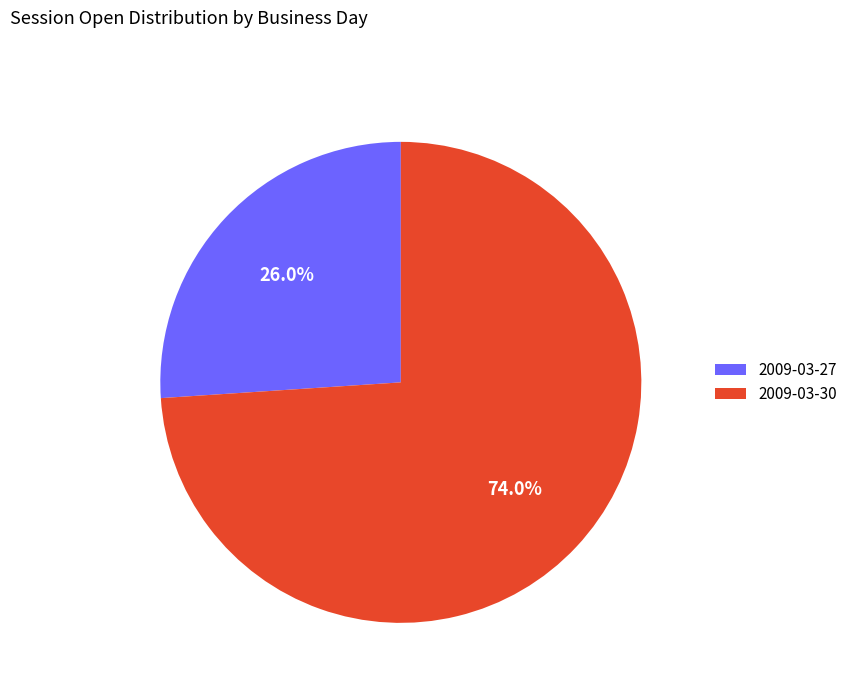

Between 2009-03-27 and 2009-03-30, which is larger?

2009-03-30